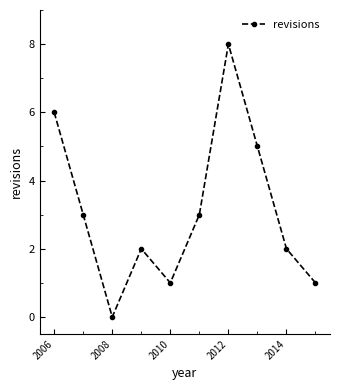

How many positive values are there?

9